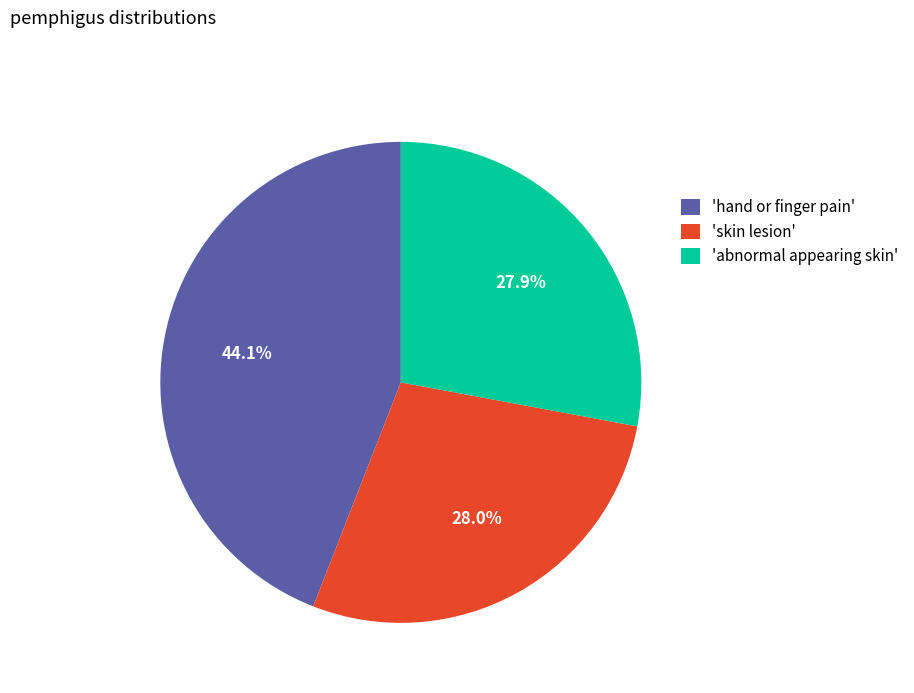

Which slice is the largest?

'hand or finger pain'